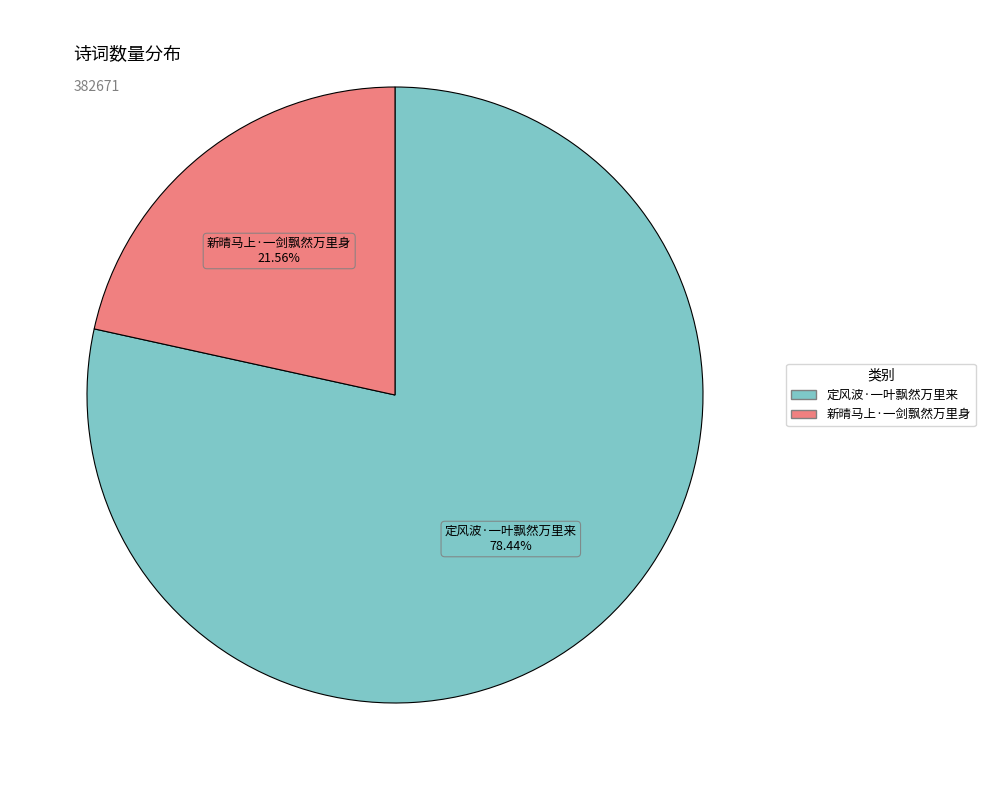

What percentage is NOT represented by 新晴马上·一剑飘然万里身?

78.4%